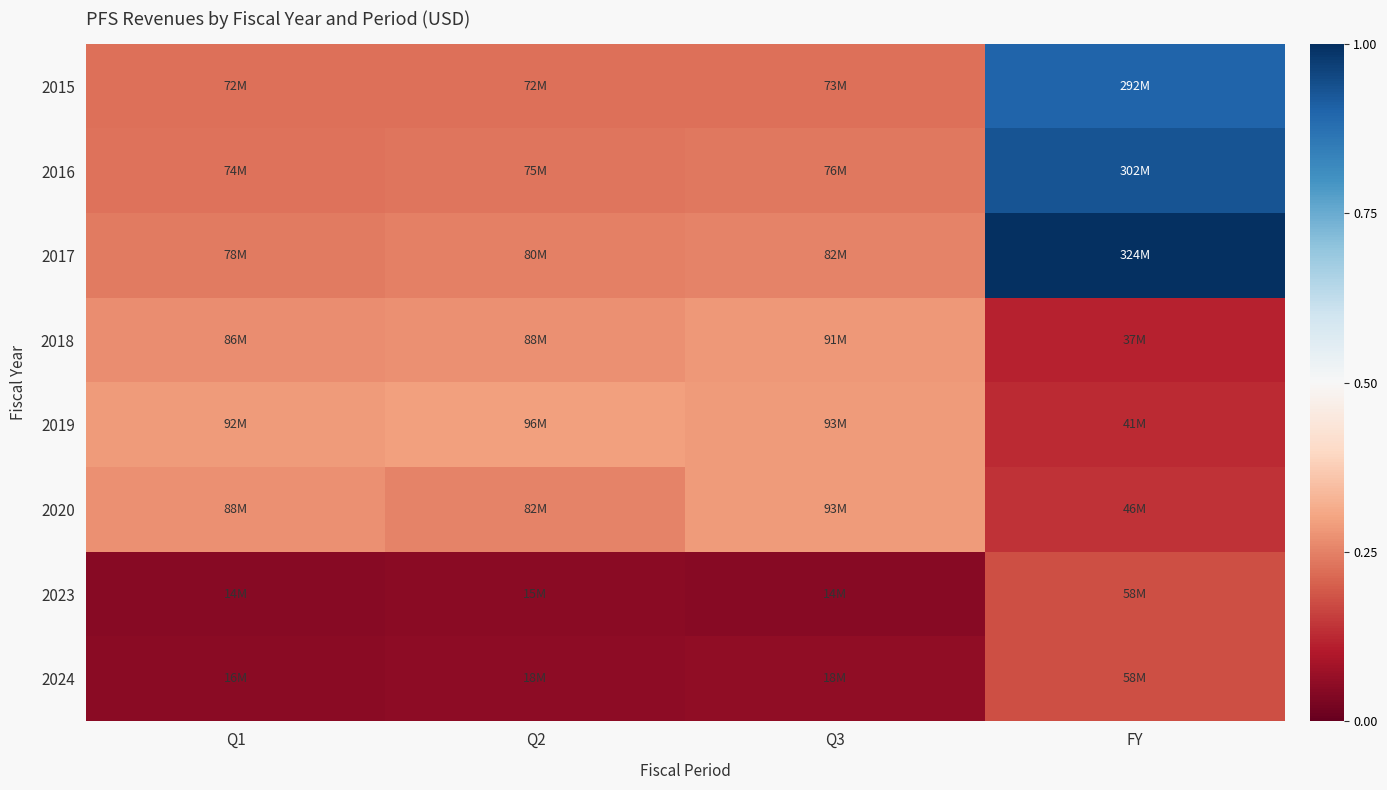

Which series has the largest total across all categories?

2017